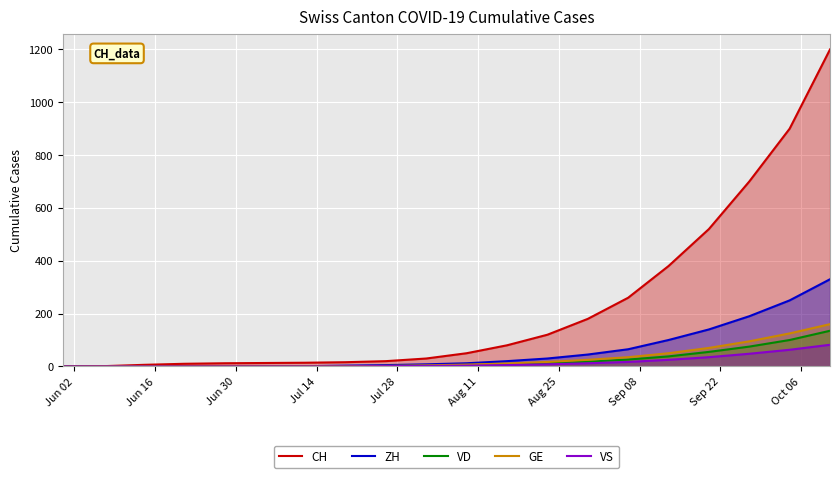

Reading left to right, transcribe all the data shown in this chart.

CH: 0	1	6	10	12	13	14	16	20	30	50	80	120	180	260	380	520	700	900	1200
ZH: 0	0	0	0	0	1	1	3	5	8	12	20	30	45	65	100	140	190	250	330
VD: 0	0	0	0	0	0	0	0	1	2	4	7	12	18	26	38	55	75	100	135
GE: 0	1	1	1	1	1	1	1	2	4	7	11	17	25	35	50	70	95	125	160
VS: 0	0	0	0	0	0	0	0	1	2	3	5	8	12	17	25	35	48	63	82